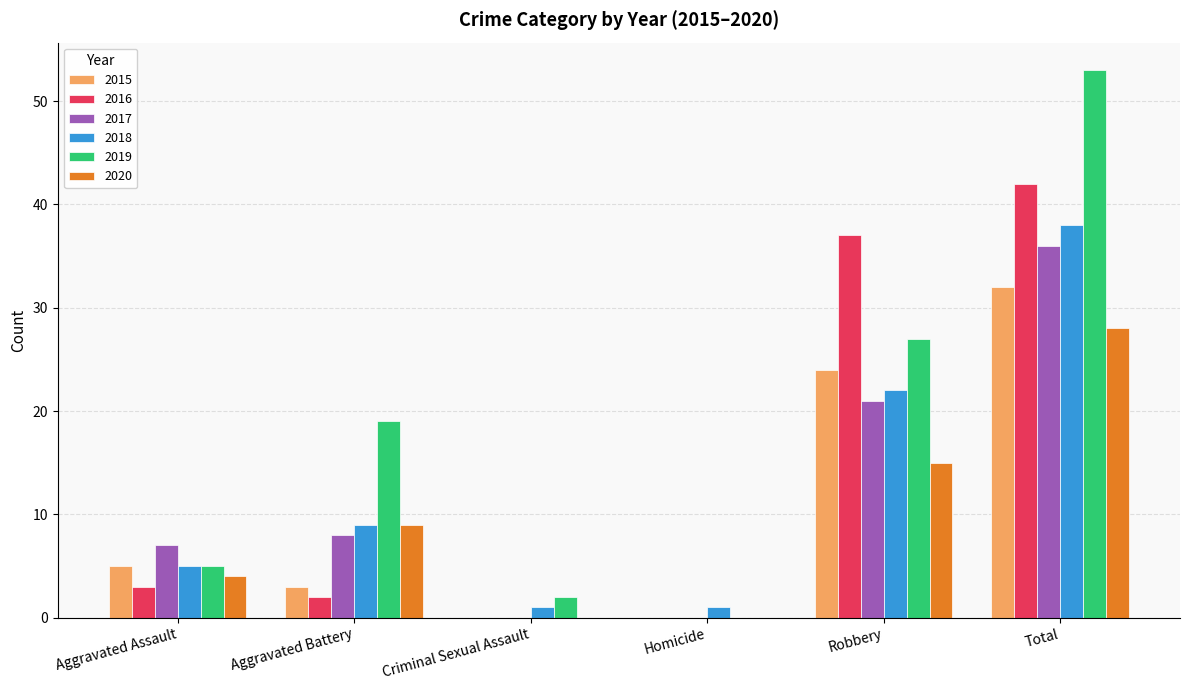

Is it true that 2015 equals 3 at Aggravated Battery?

True